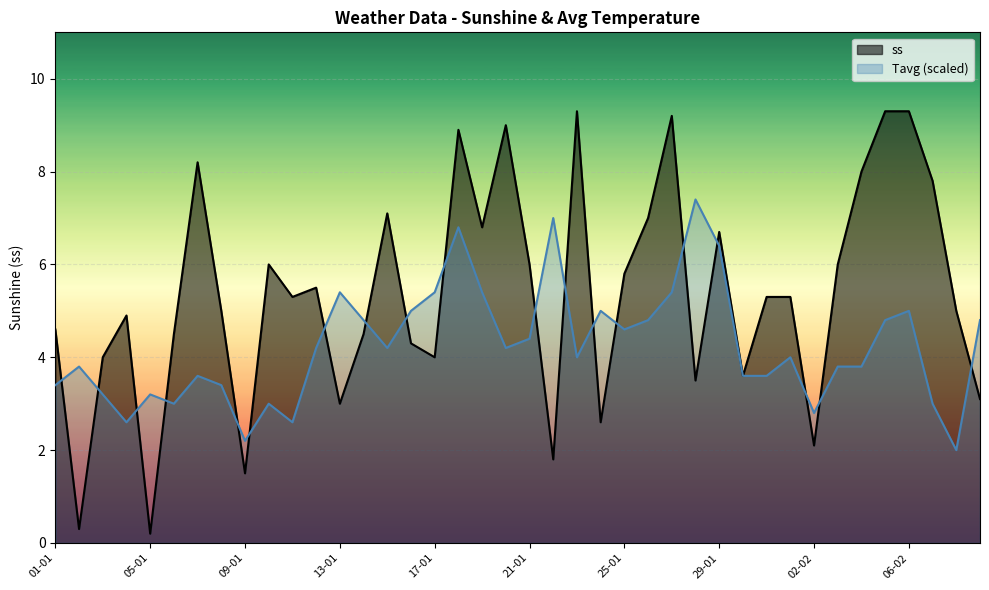

Where do ss and Tavg first cross each other?

01-01 and 02-01